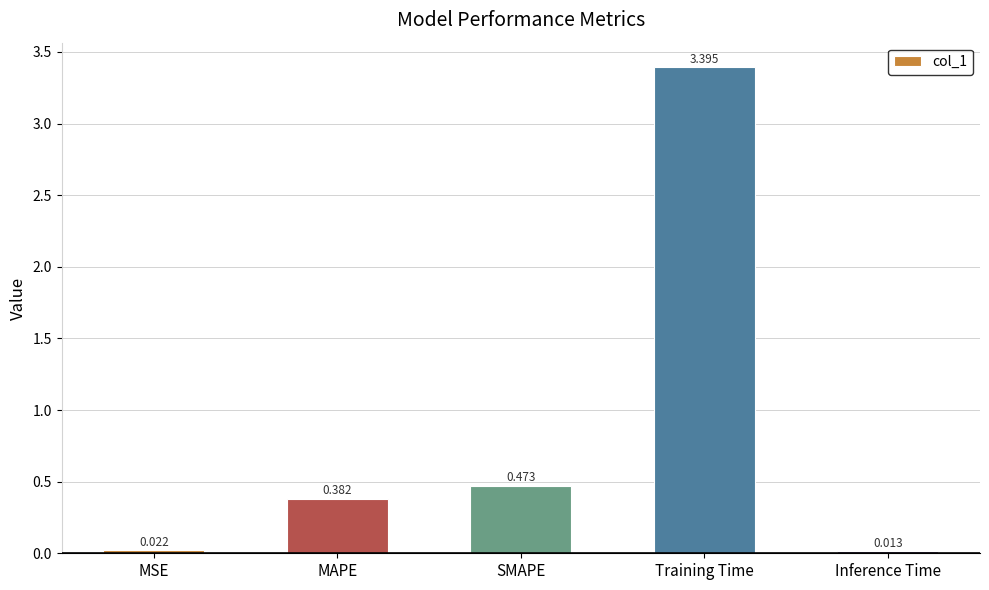

Count the number of data series in this chart.

1